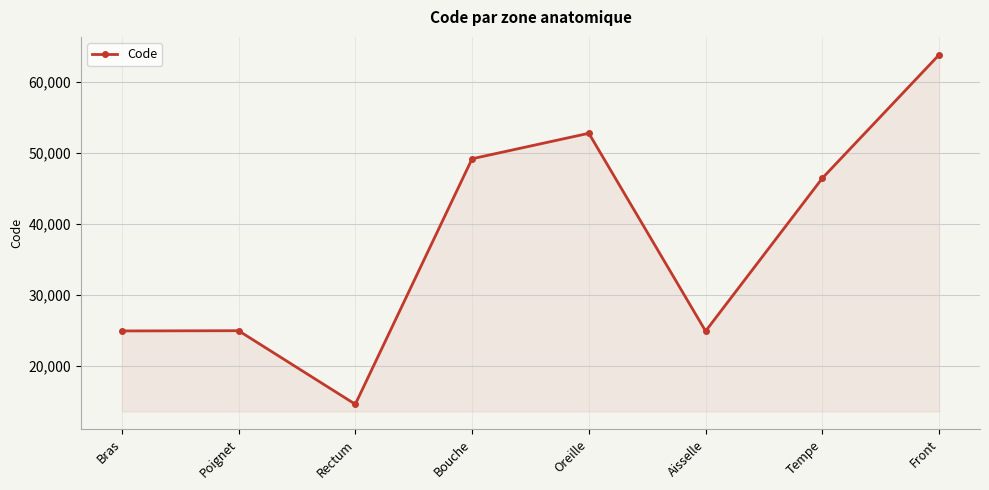

The chart shows a value of 41303 at Poignet. True or false?

False